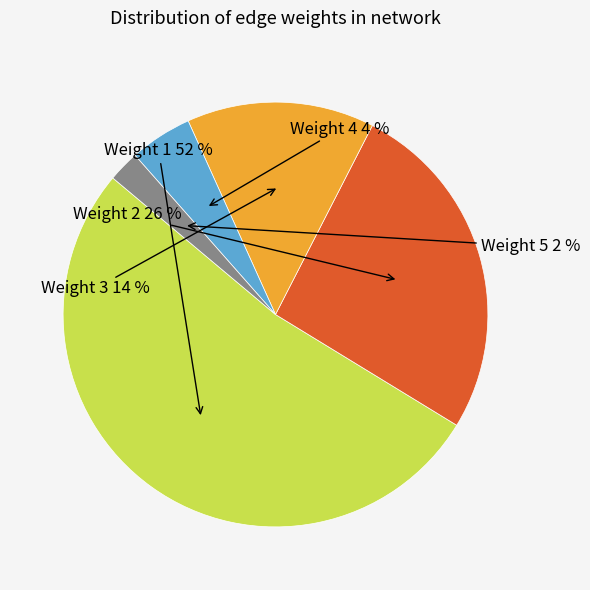

To the nearest percent, what percentage of the pie is weight_3?

14%